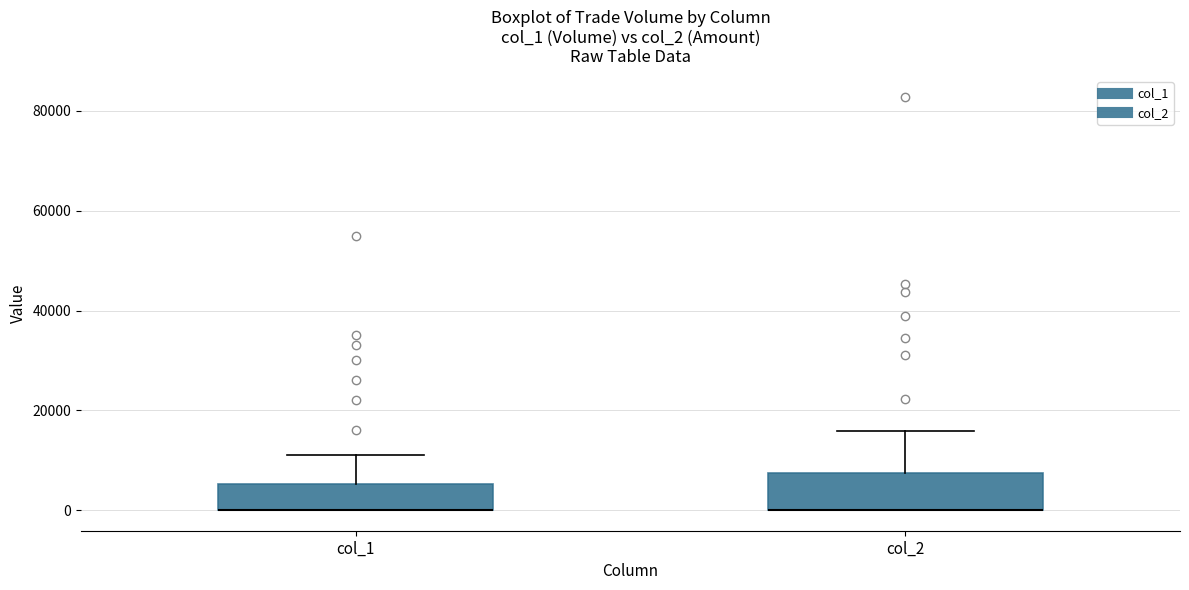

Reading left to right, transcribe this box plot: for each box, give where its median line is, the range the box spans, and where its two whiskers end, as read against the y-axis. The values are not printed on the chart, so give them approximately, as read against the axis.

col_1: median 0 (drawn on the box's lower edge), box 0 to 6000, whiskers 0 to 12000
col_2: median 0 (drawn on the box's lower edge), box 0 to 8000, whiskers 0 to 16000